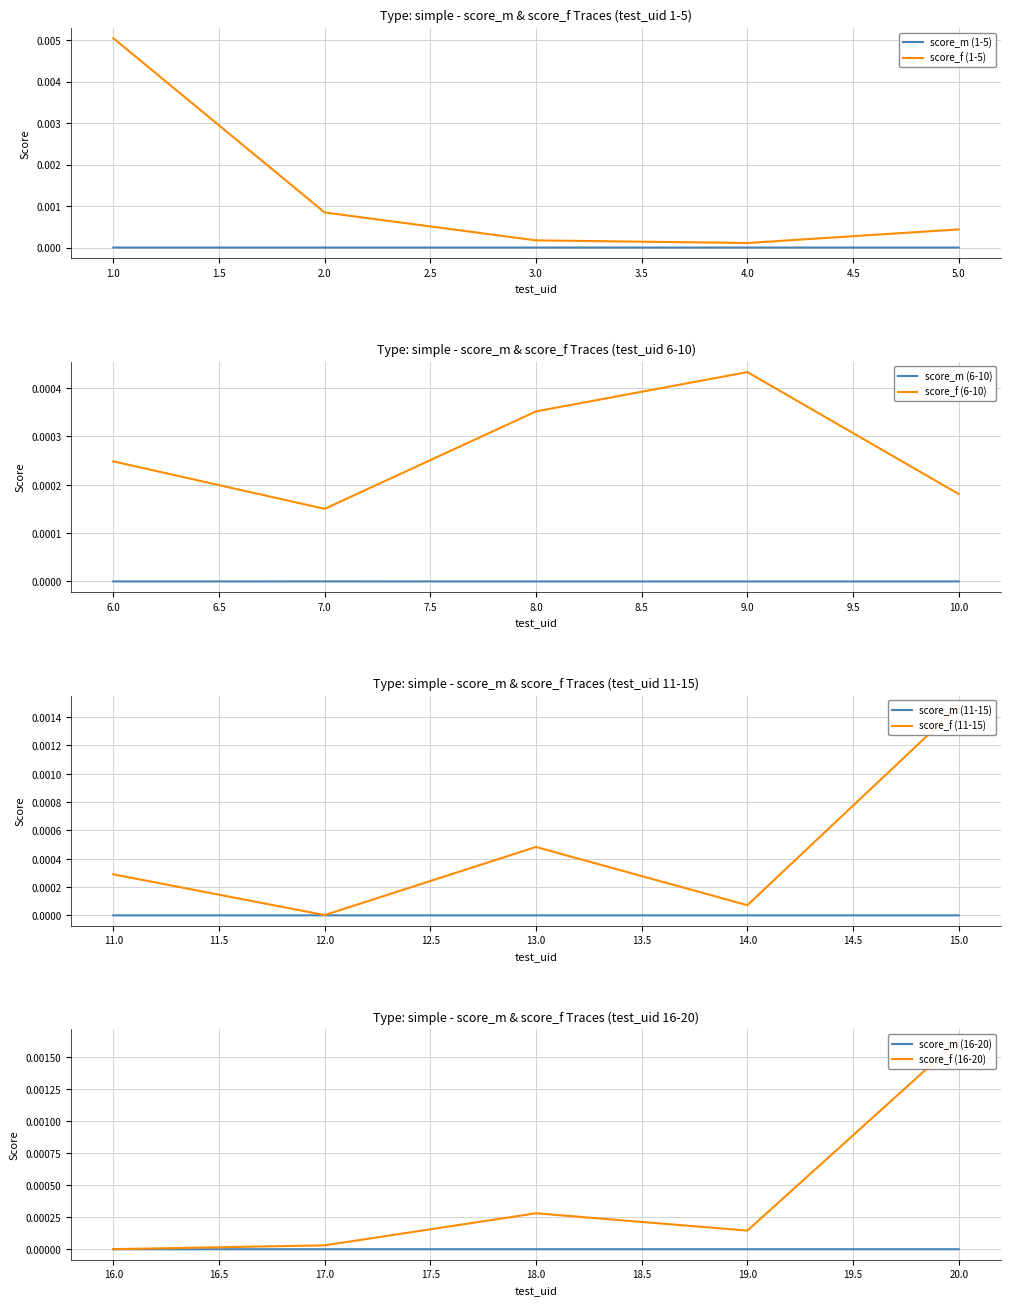

Where is the first local maximum for score_f?

5